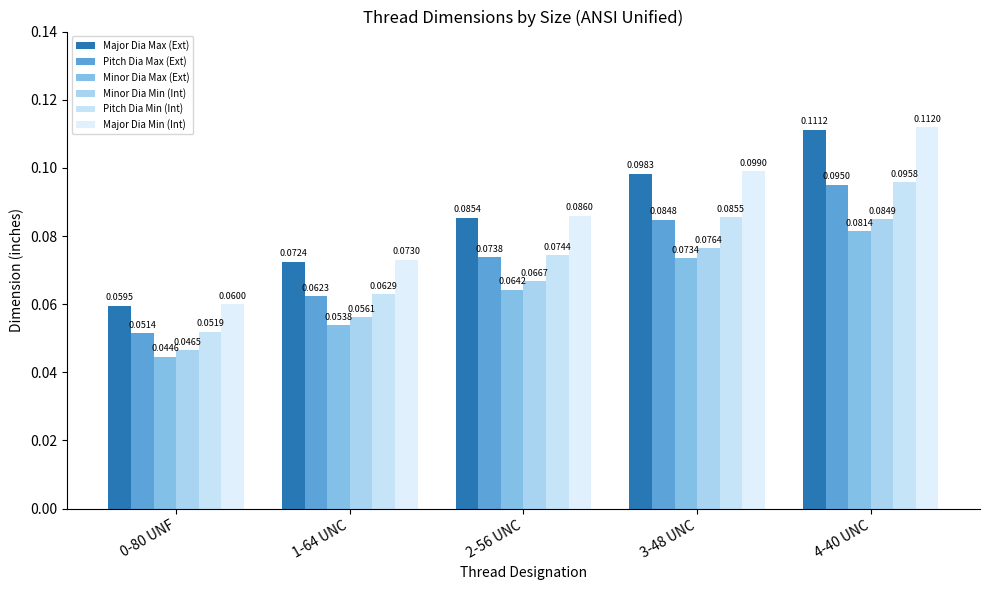

True or false: Minor Dia Max (Ext) has a value of 0.0 at 4-40 UNC.

False